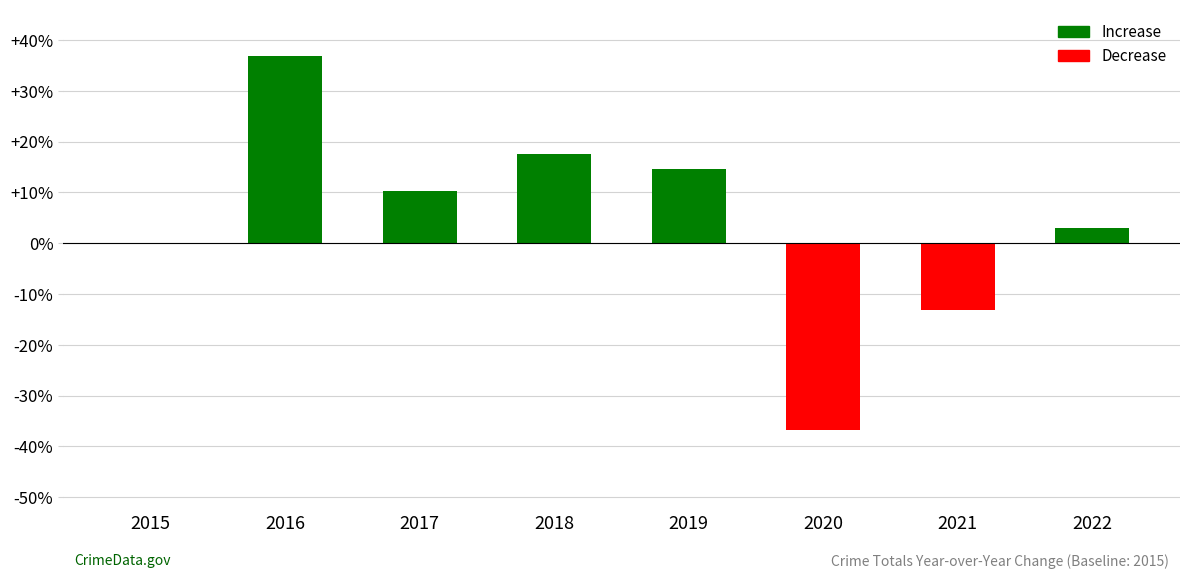

True or false: the data shows 11 at 2017.

False